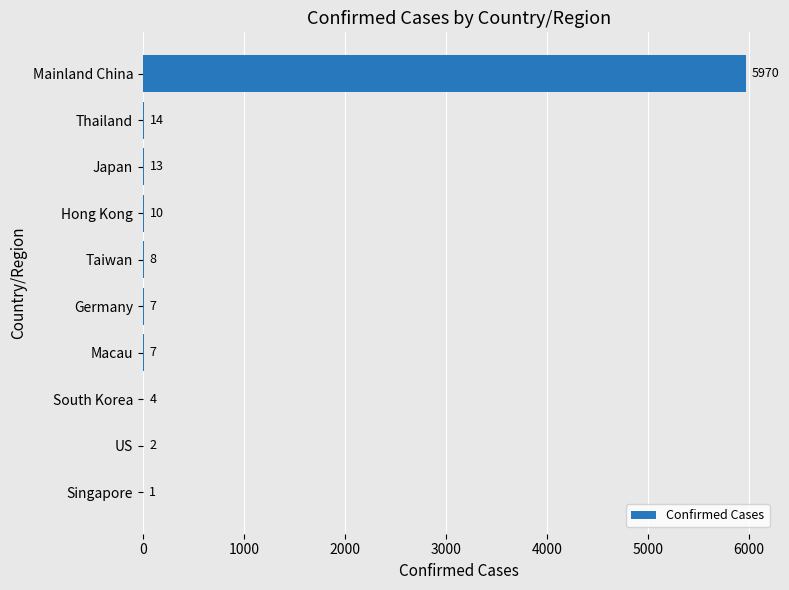

What is the sum of the values at Singapore and Mainland China?

5971